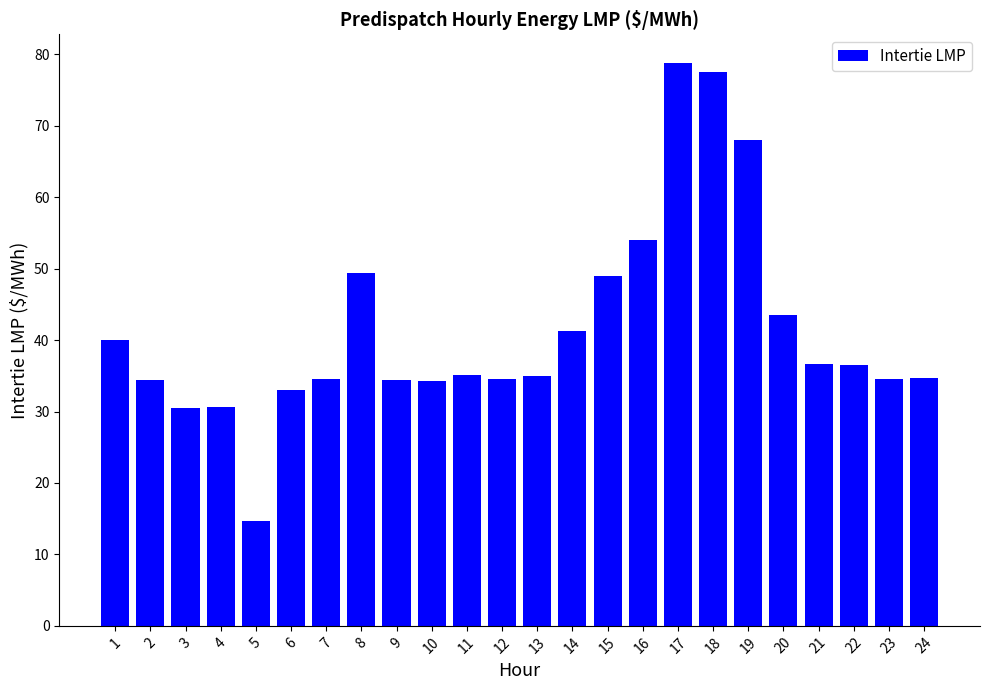

What is the sum of the values at 1 and 14?

81.2